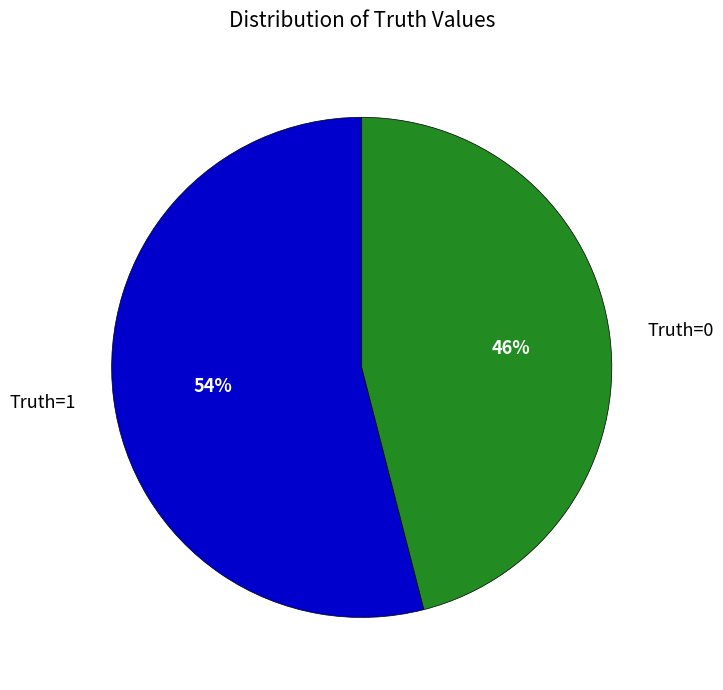

Between Truth=0 and Truth=1, which is larger?

Truth=1